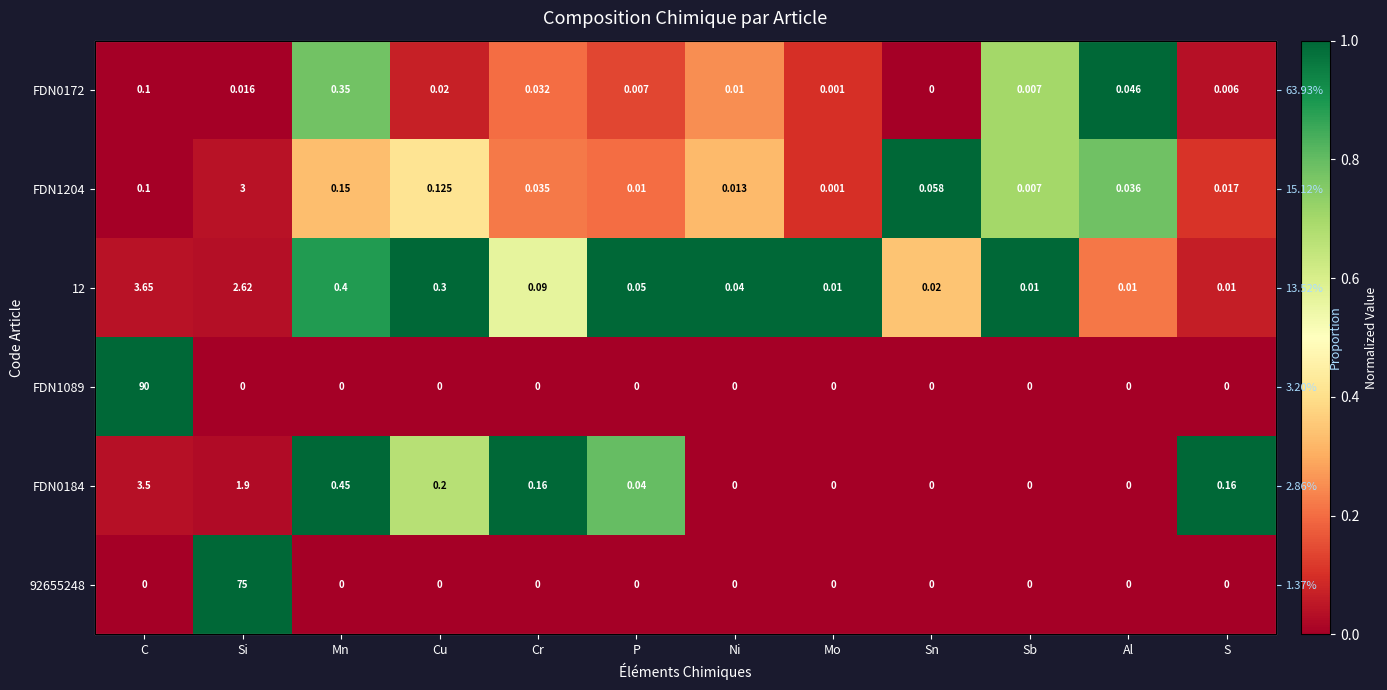

At which label is 92655248 closest to 0?

C